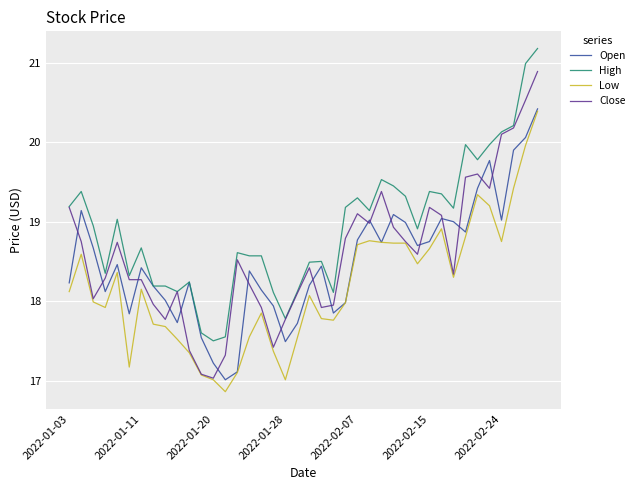

What is the greatest value displayed?

21.2